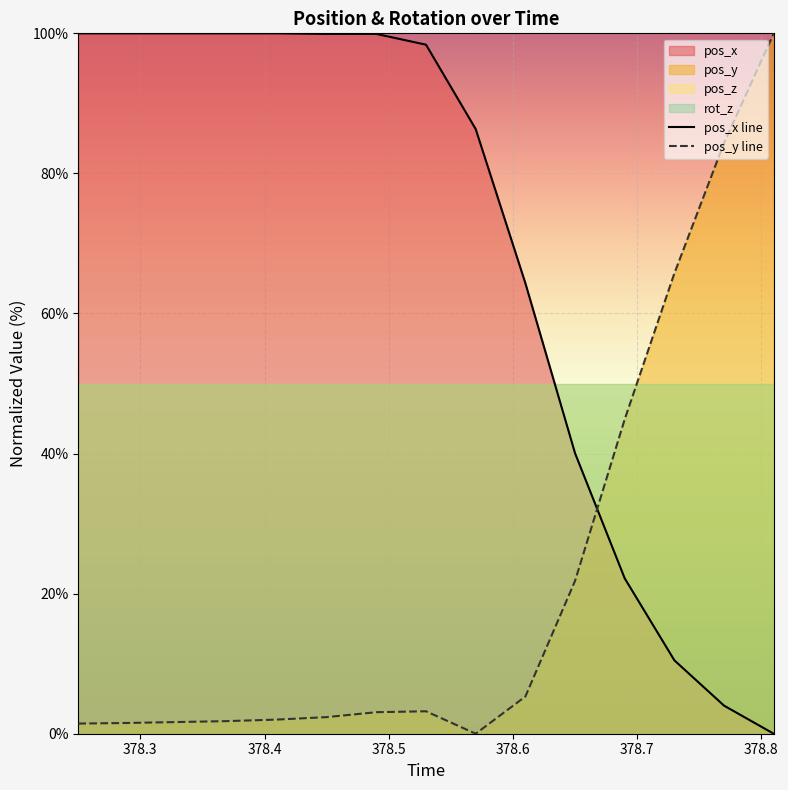

What is the highest value of the pos_y line series?

100.0